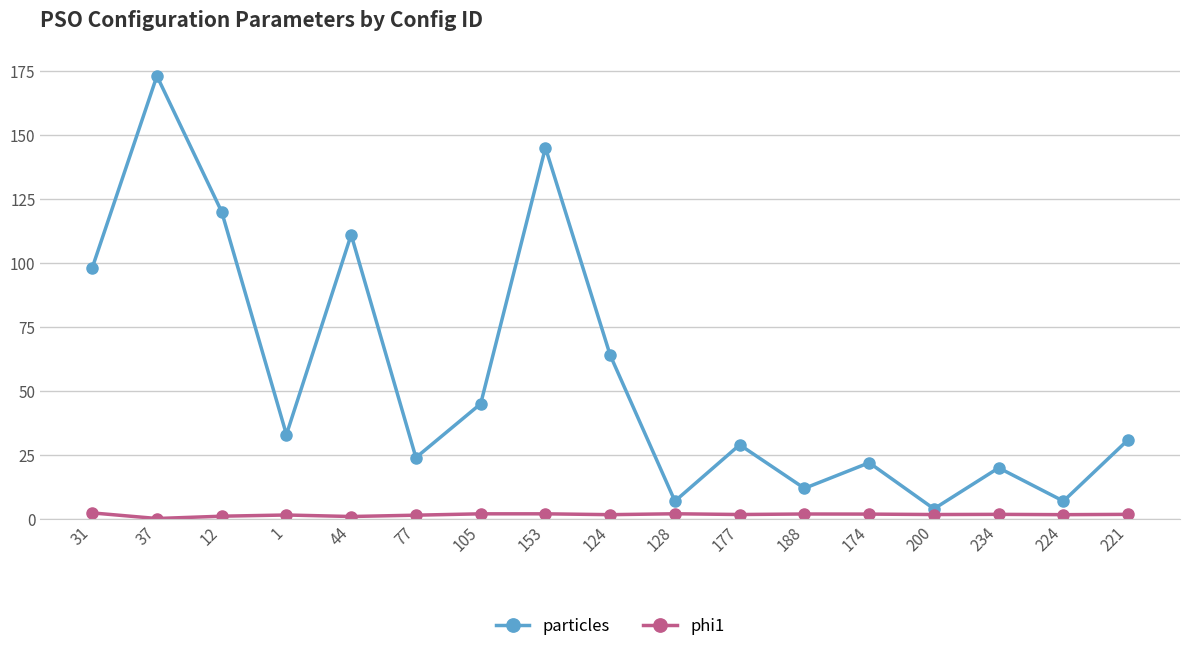

List the series in order of their overall mean, lowest first.

phi1, particles